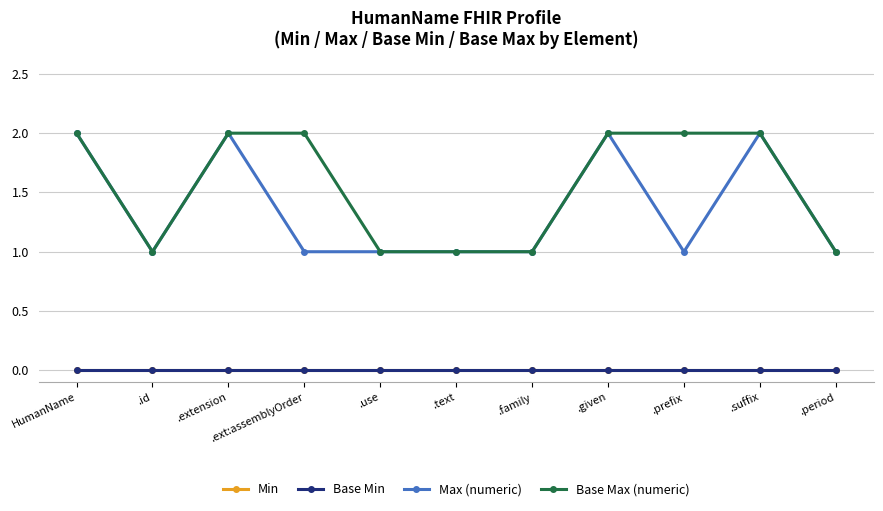

Is it true that Base Max (numeric) equals 0 at .period?

False